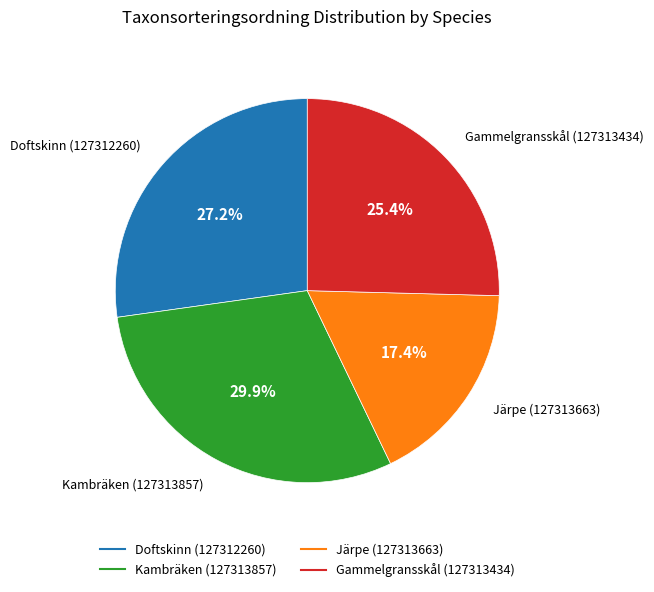

To the nearest percent, what portion does Järpe (127313663) represent?

17%